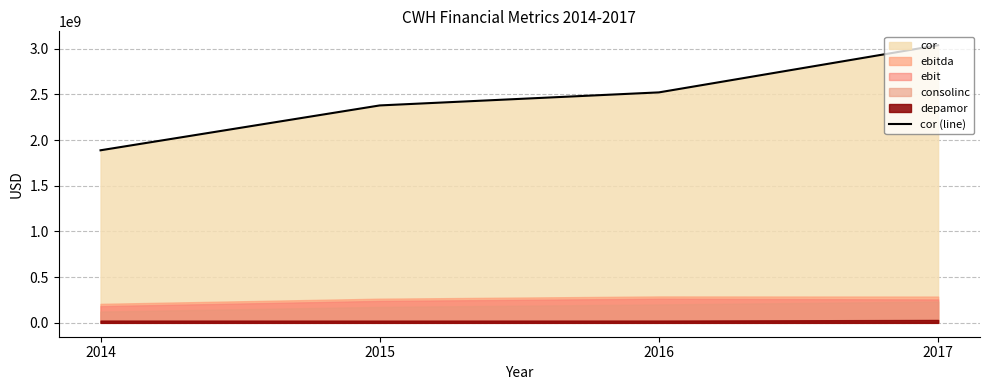

What is the difference between the second highest and minimum values?

633771000